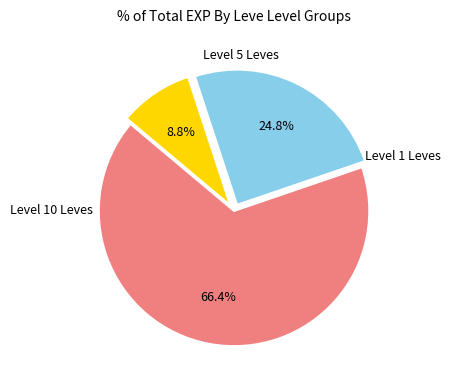

How many slices are in this pie chart?

3